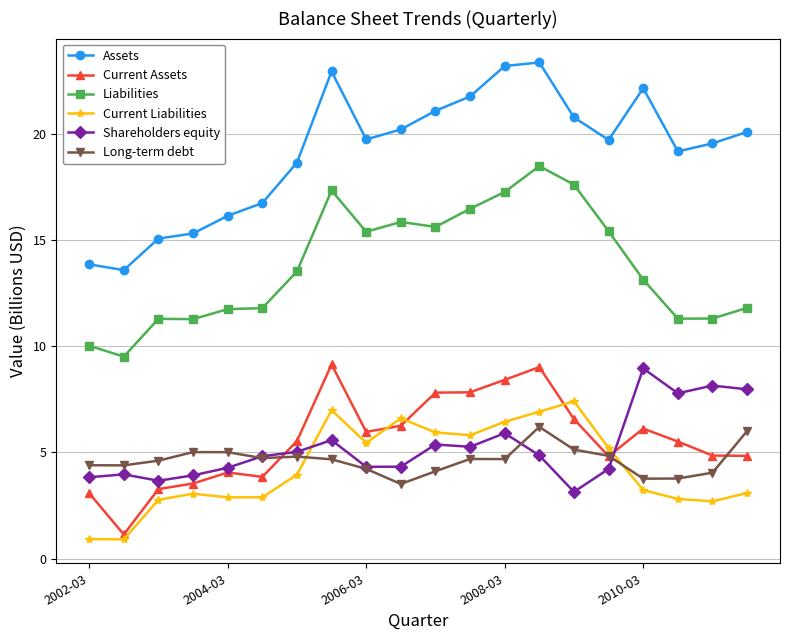

True or false: Assets and Current Assets intersect in this chart.

False